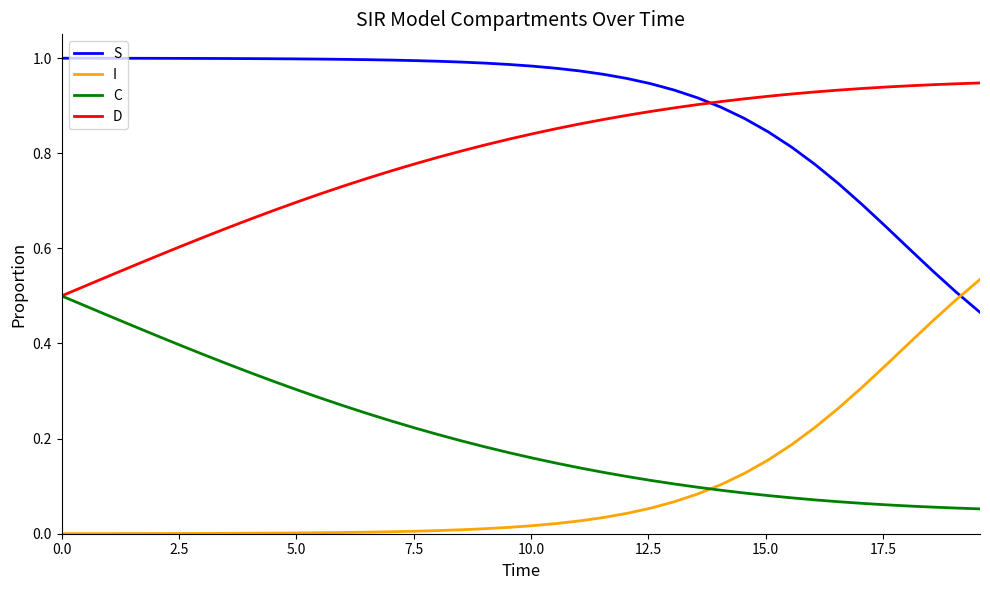

True or false: S and D intersect in this chart.

True